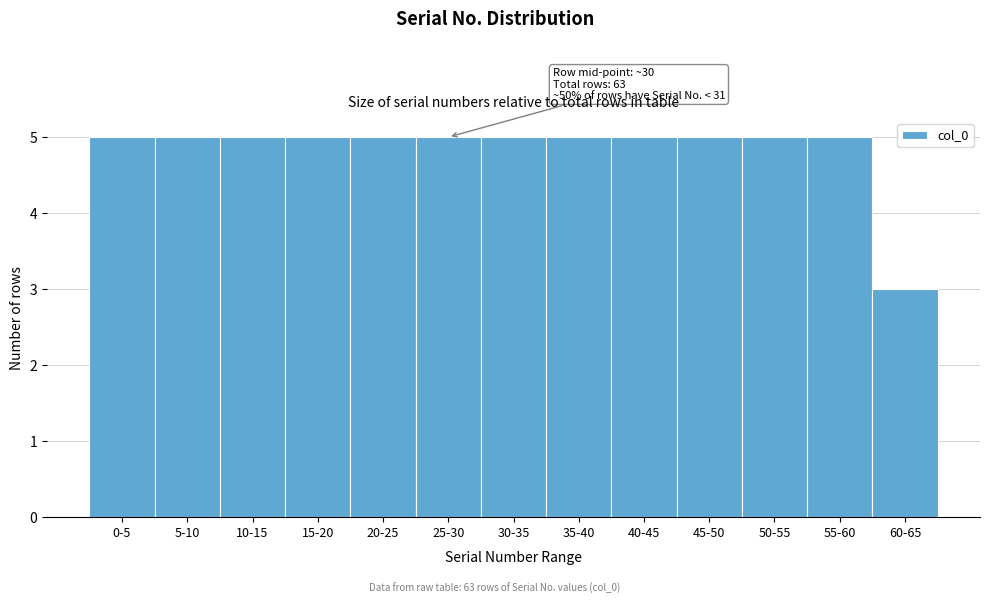

Reading right to left, extract all data points from this chart.

60-65=3	55-60=5	50-55=5	45-50=5	40-45=5	35-40=5	30-35=5	25-30=5	20-25=5	15-20=5	10-15=5	5-10=5	0-5=5